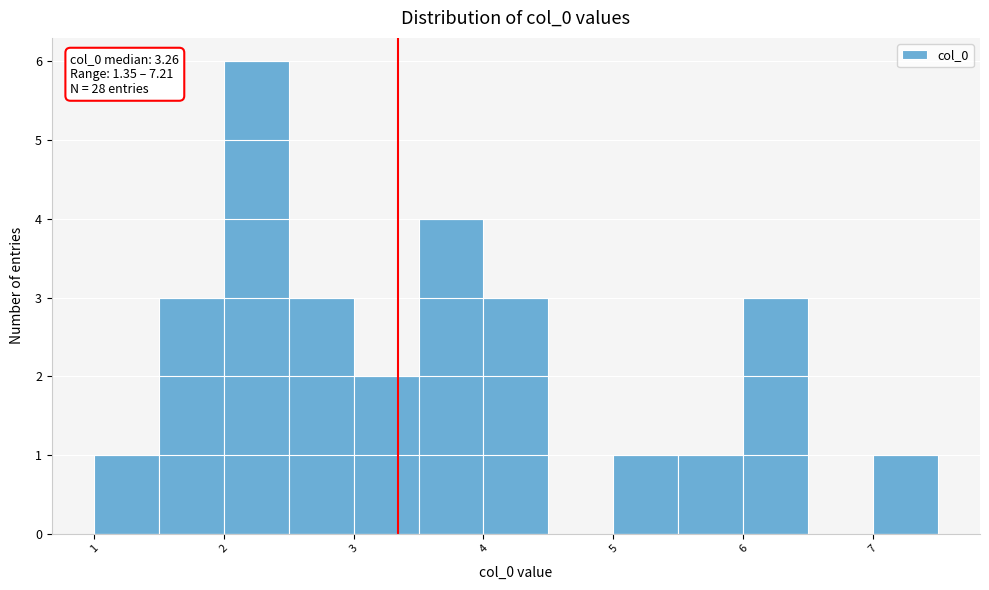

Over which range of the x-axis is the bar tallest?

2.0 to 2.5